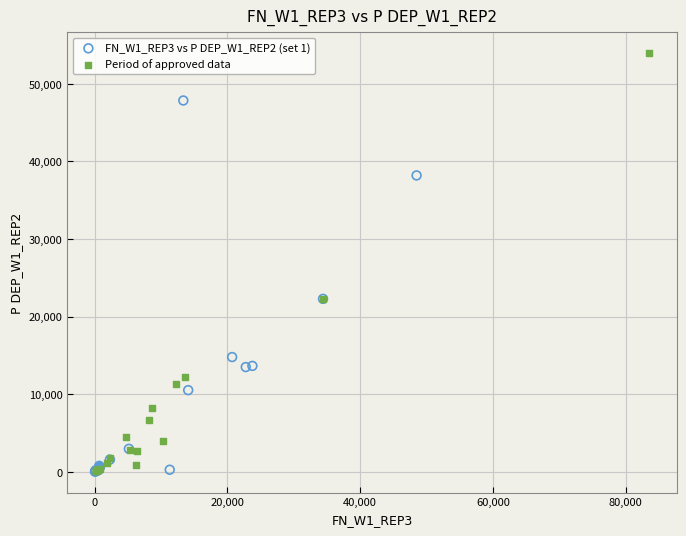

Which series contains the highest Y value?

Period of approved data